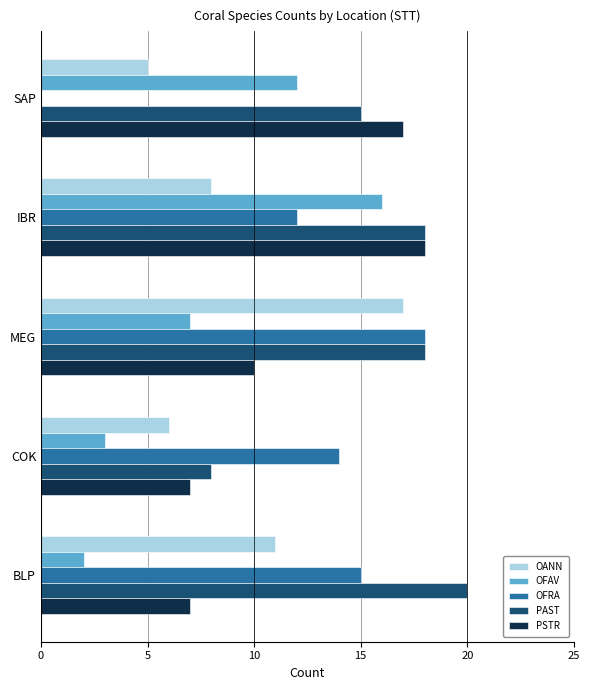

What is the sum of the PSTR values at BLP and MEG?

17